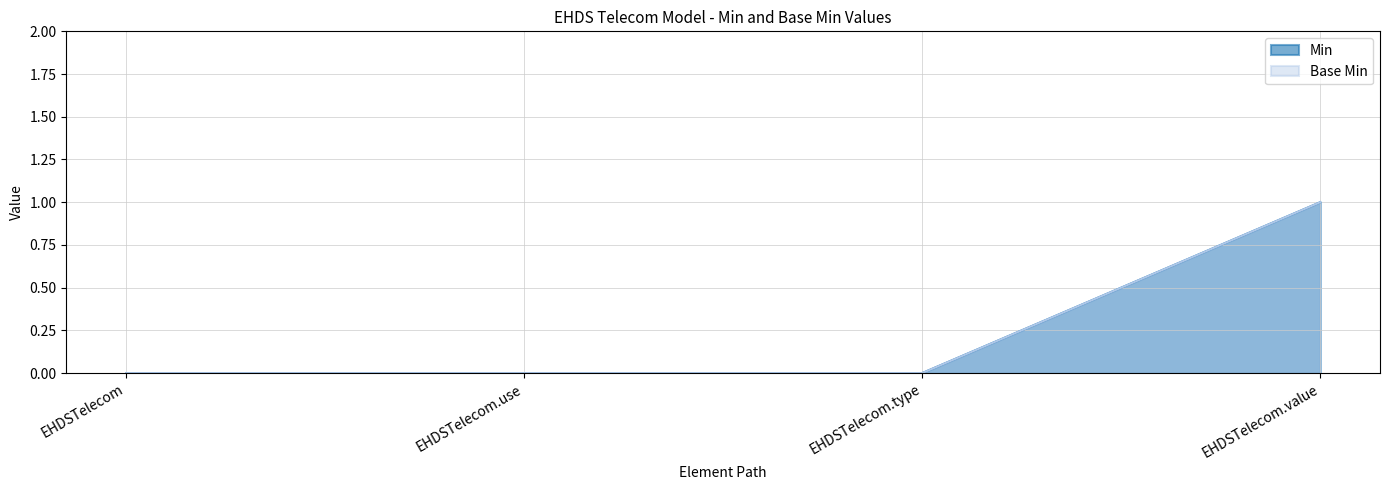

How many data points in Min are above 0?

1